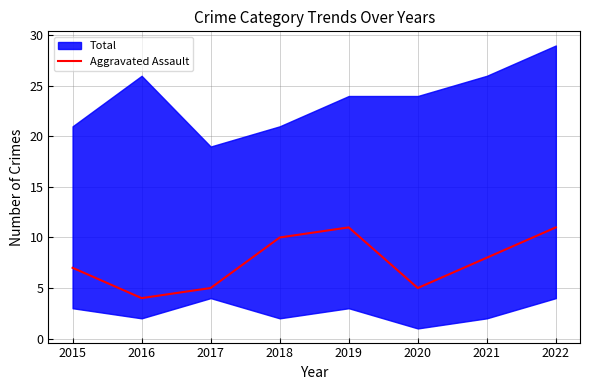

Count the number of values greater than 8.

3